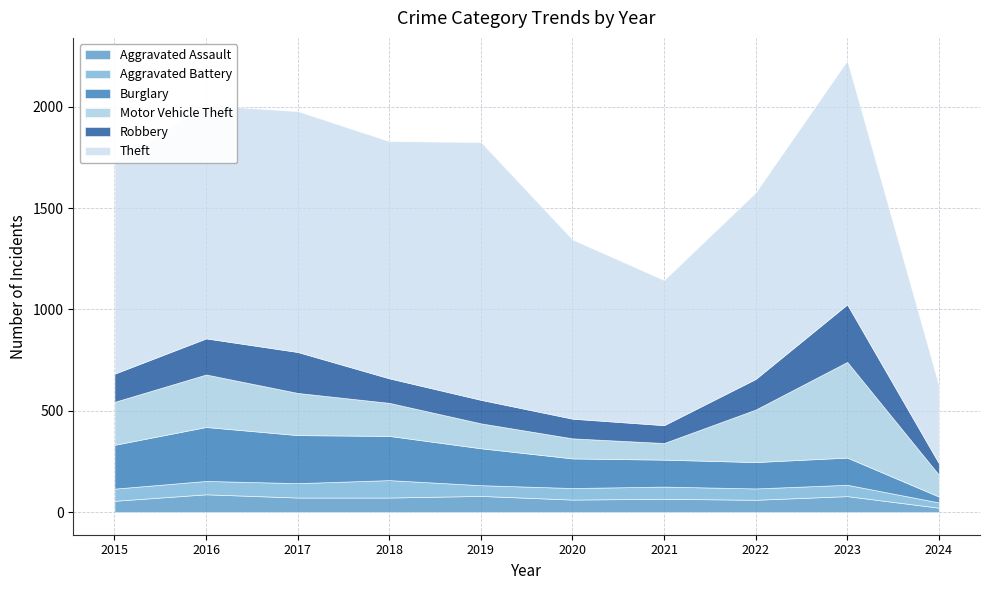

What is the sum of the Aggravated Assault values at 2018 and 2016?

160